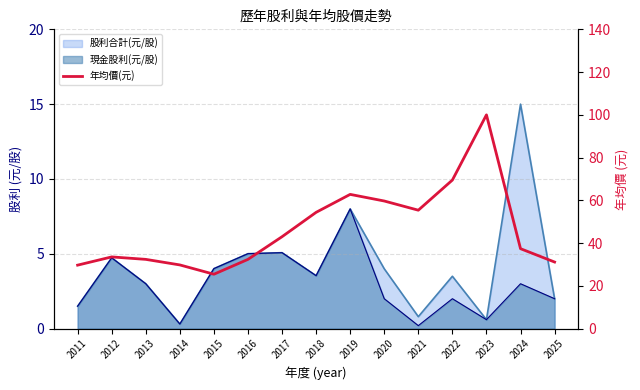

How many lines are shown in the chart?

1